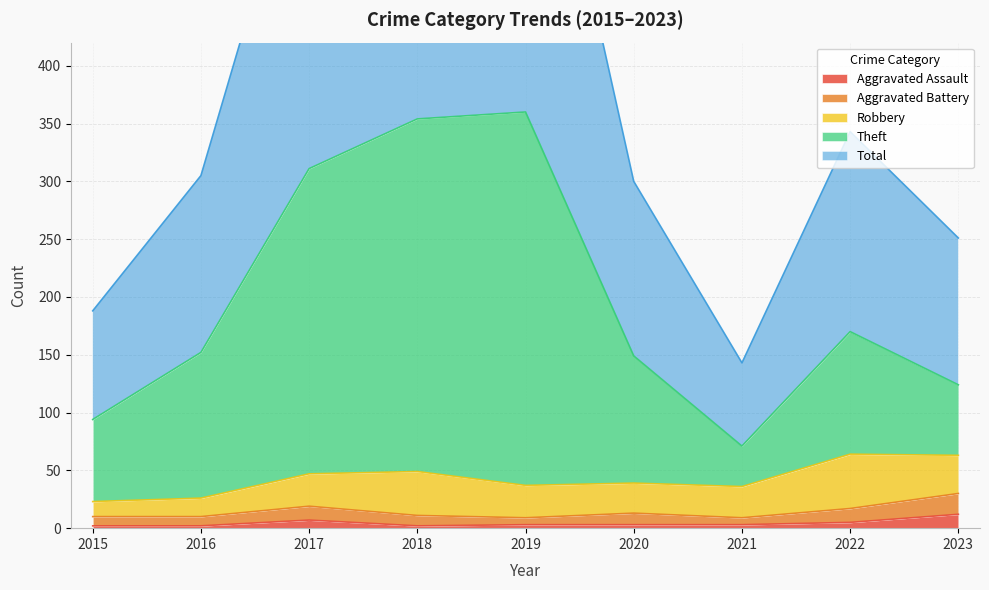

What is the maximum value for Aggravated Assault?

12